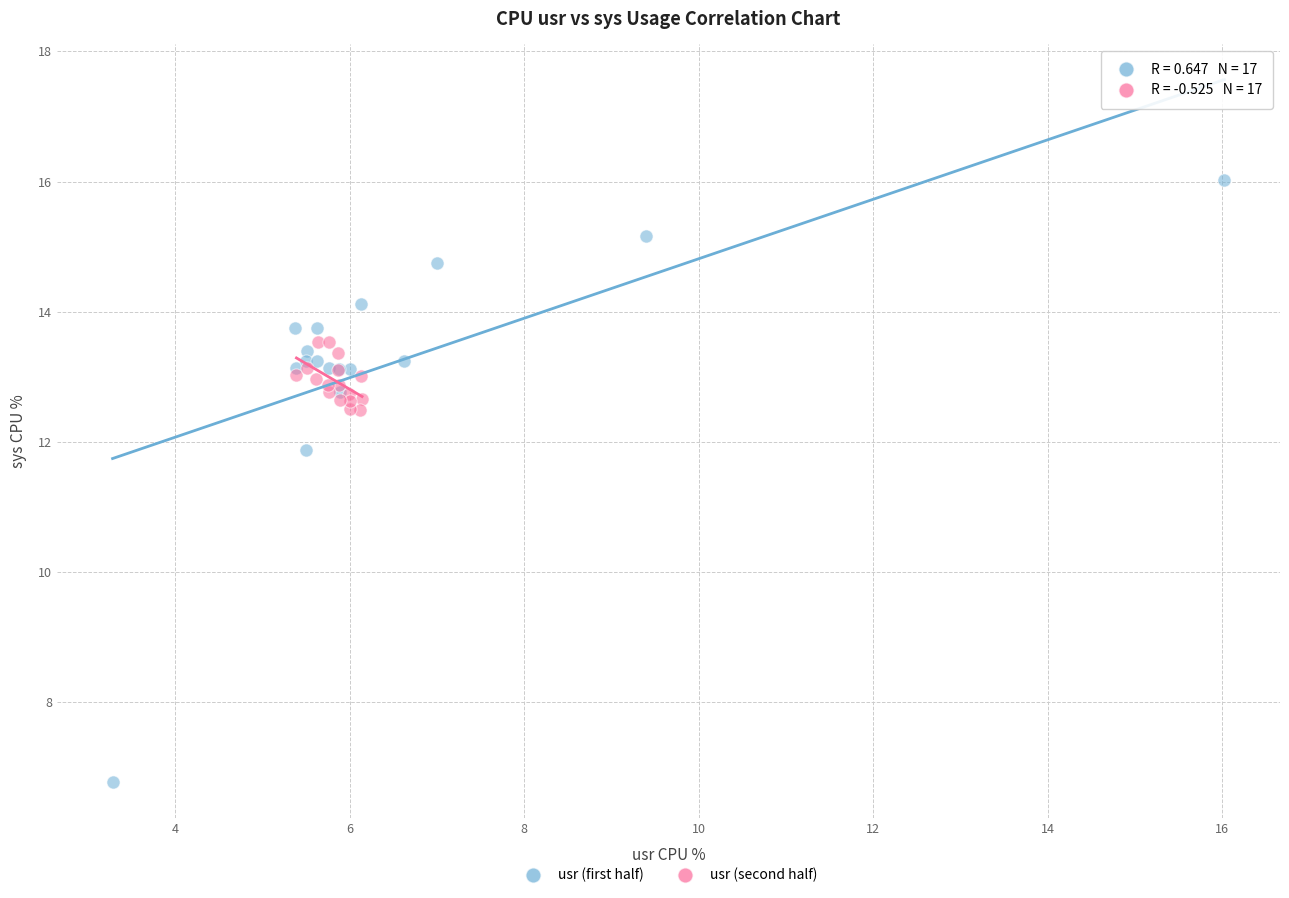

Which series contains the highest Y value?

usr (first half)